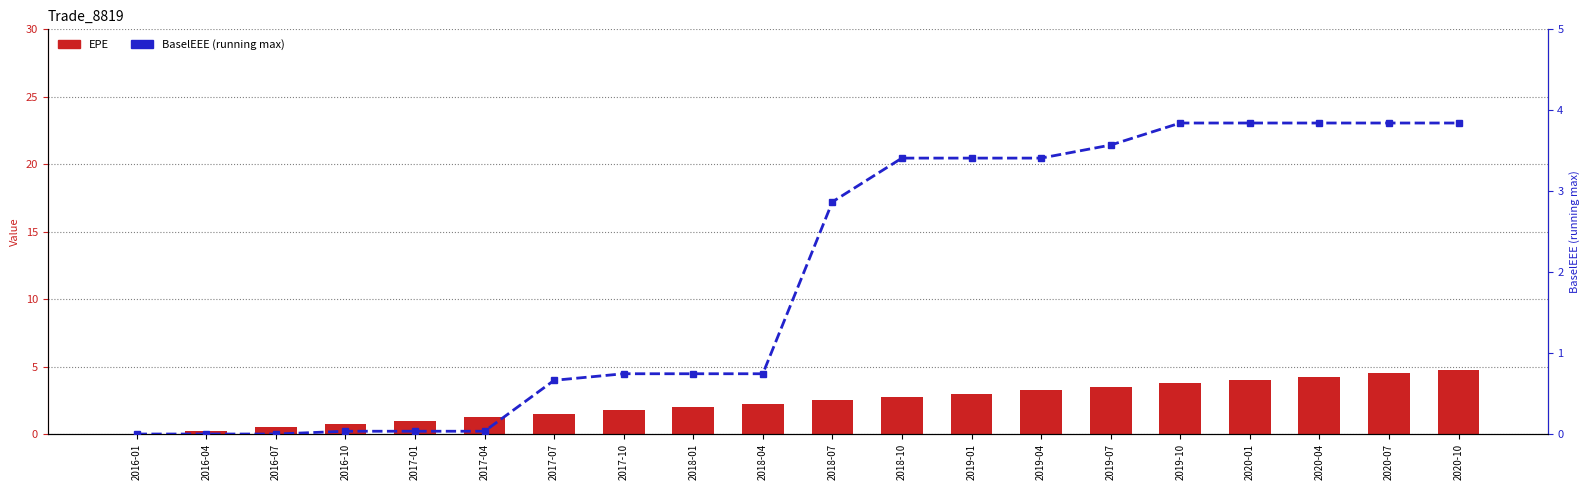

Reading left to right, extract all data points from this chart.

EPE: 2016-01=0.0	2016-04=0.2	2016-07=0.5	2016-10=0.7	2017-01=1.0	2017-04=1.2	2017-07=1.5	2017-10=1.7	2018-01=2.0	2018-04=2.2	2018-07=2.5	2018-10=2.7	2019-01=3.0	2019-04=3.2	2019-07=3.5	2019-10=3.7	2020-01=4.0	2020-04=4.2	2020-07=4.5	2020-10=4.7
BaselEEE: 2016-01=0.0	2016-04=0.0	2016-07=0.0	2016-10=0.0	2017-01=0.0	2017-04=0.0	2017-07=0.7	2017-10=0.7	2018-01=0.7	2018-04=0.7	2018-07=2.9	2018-10=3.4	2019-01=3.4	2019-04=3.4	2019-07=3.6	2019-10=3.8	2020-01=3.8	2020-04=3.8	2020-07=3.8	2020-10=3.8